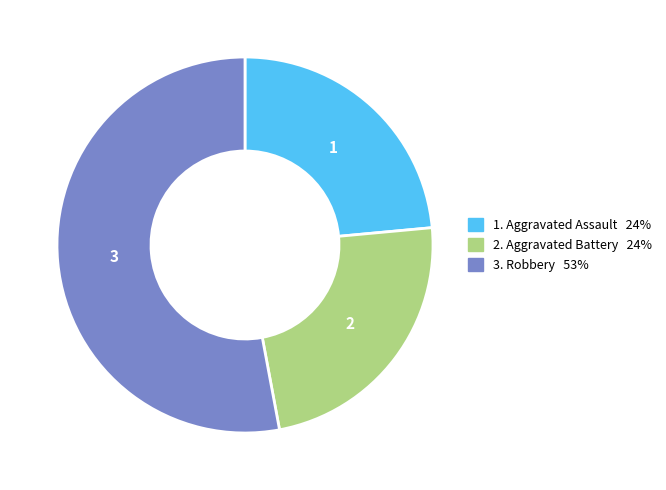

How many slices are in this pie chart?

3